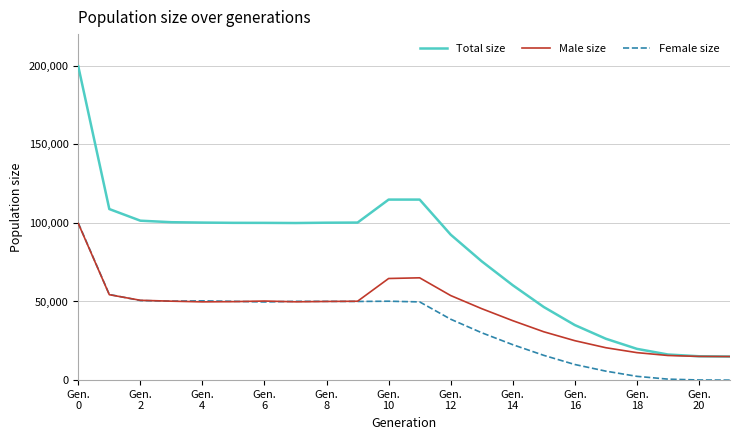

Which series has the widest spread of values?

Total size